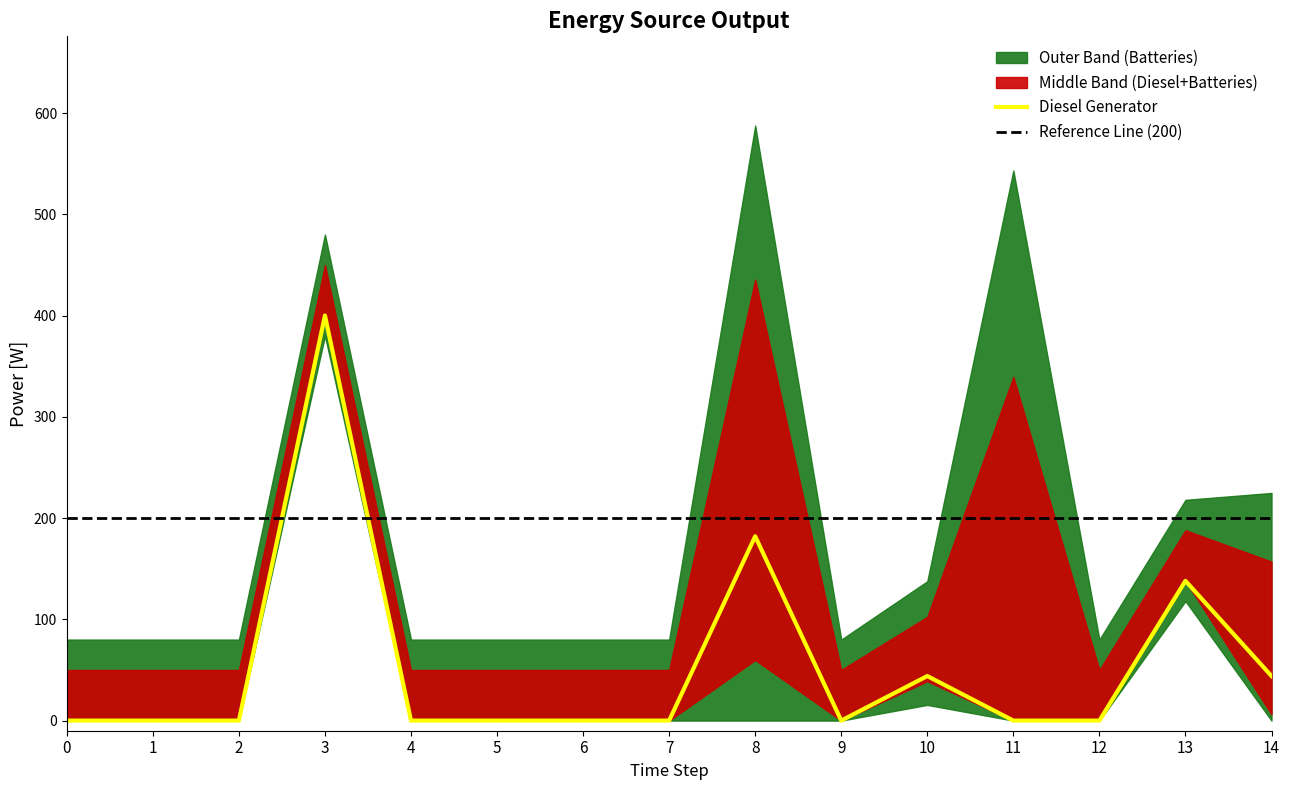

Is it true that Diesel Generator equals 0 at 0?

True